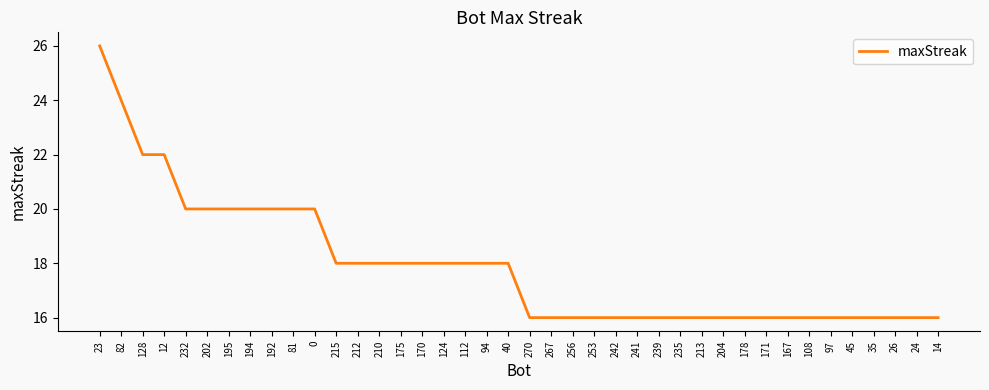

What is the greatest value displayed?

26